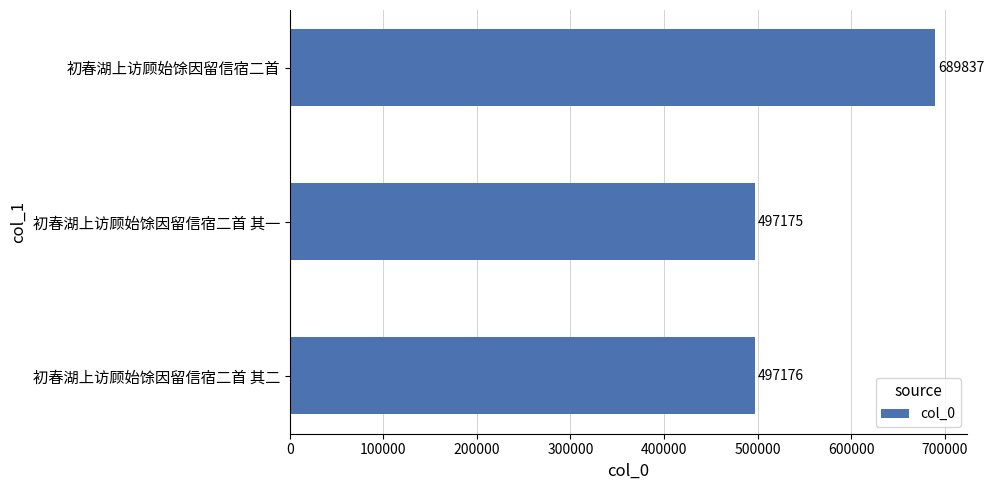

What is the ratio of the value at 初春湖上访顾始馀因留信宿二首 to the value at 初春湖上访顾始馀因留信宿二首 其一?

1.4